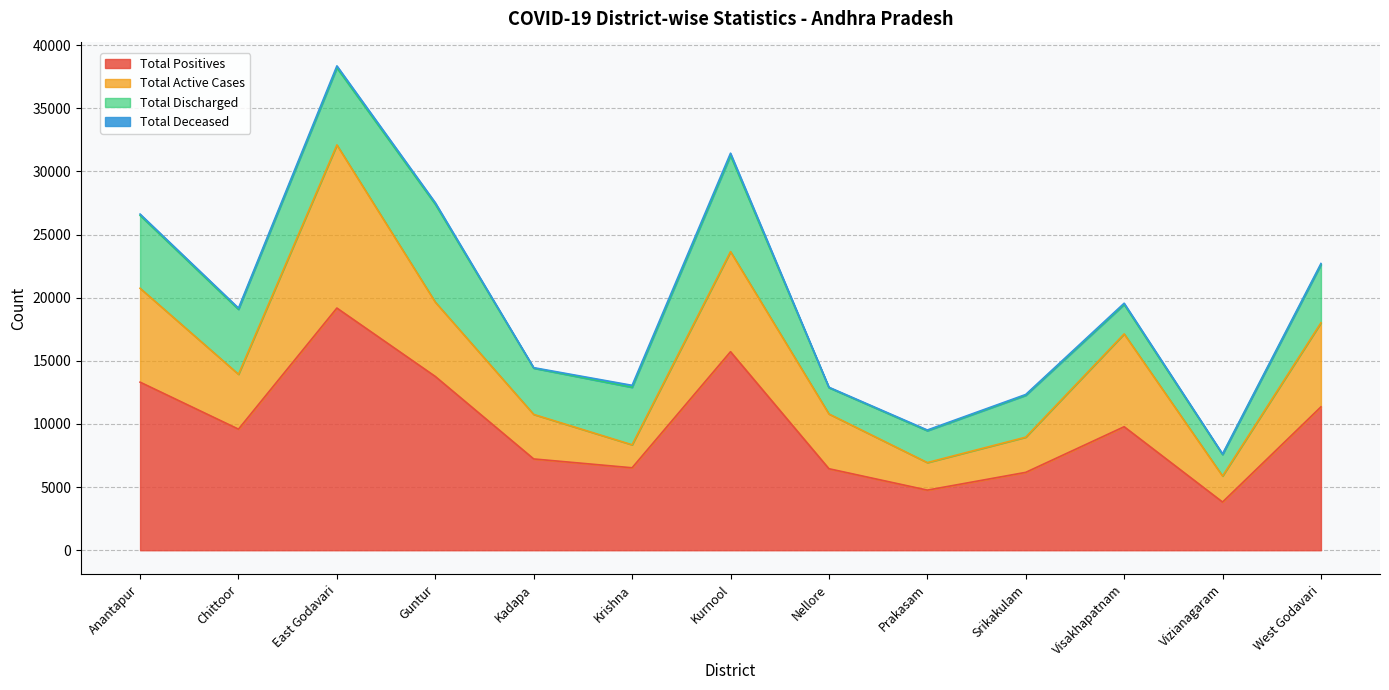

What is the label of the 10th point from the right?

Guntur